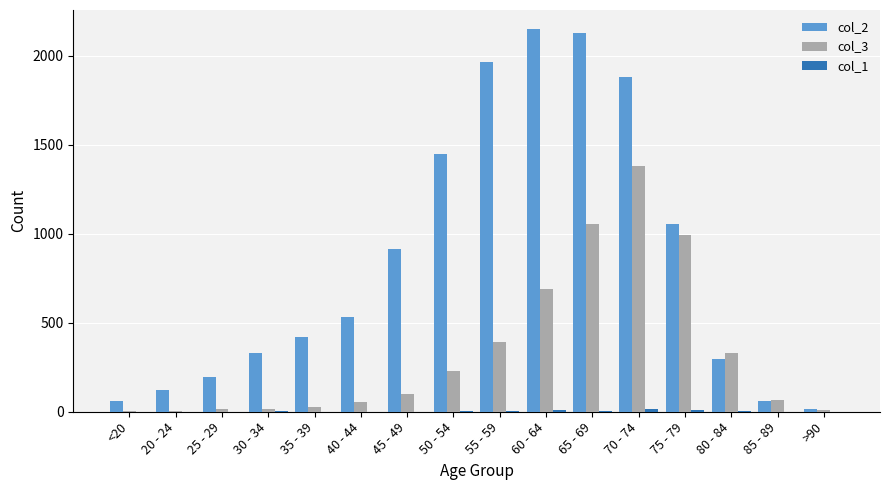

What is the greatest value displayed?

2151